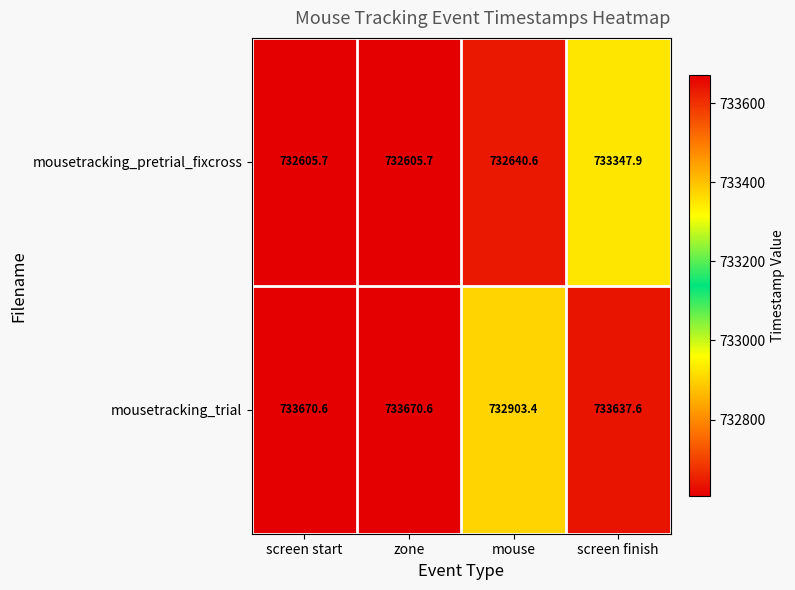

Reading right to left, what are all the values shown in this chart?

mousetracking_pretrial_fixcross: 733347.9	732640.6	732605.7	732605.7
mousetracking_trial: 733637.6	732903.4	733670.6	733670.6